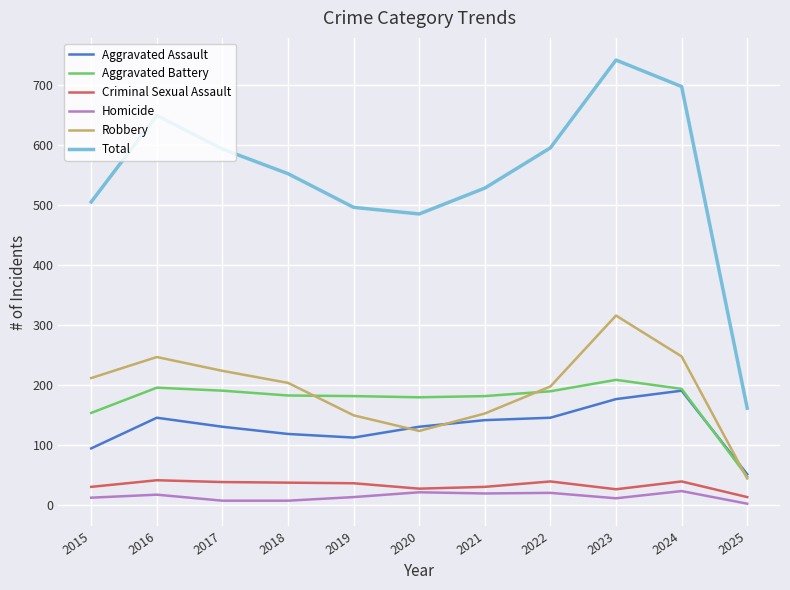

True or false: Aggravated Battery has a value of 43 at 2022.

False